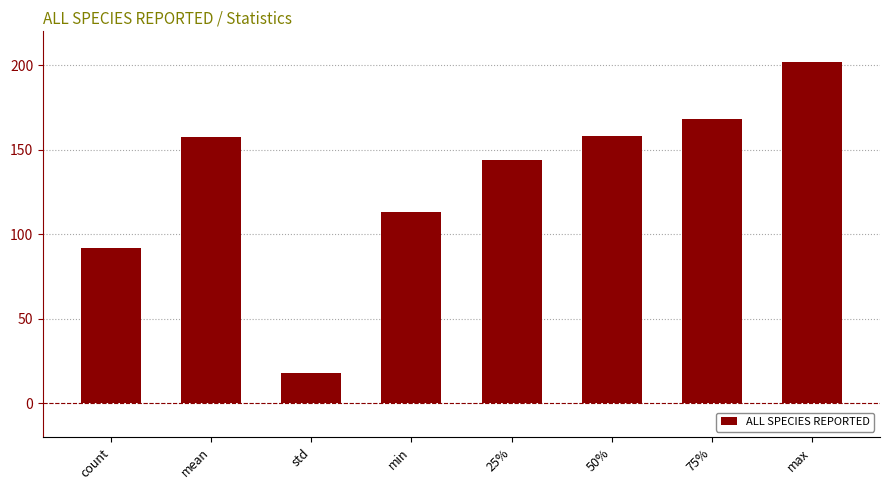

What is the sum of the values at mean and count?

249.6